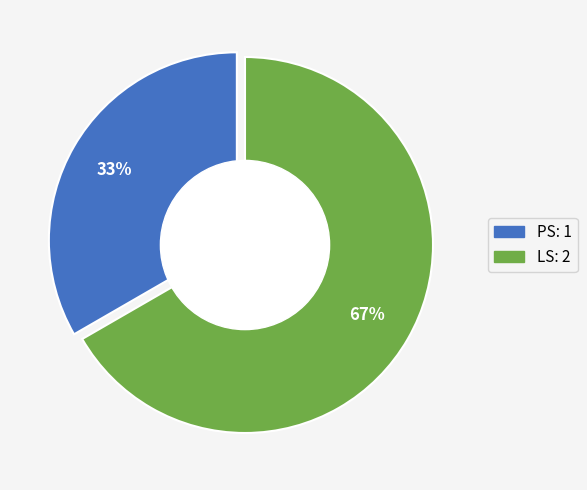

What is the change in value from PS to LS?

+1